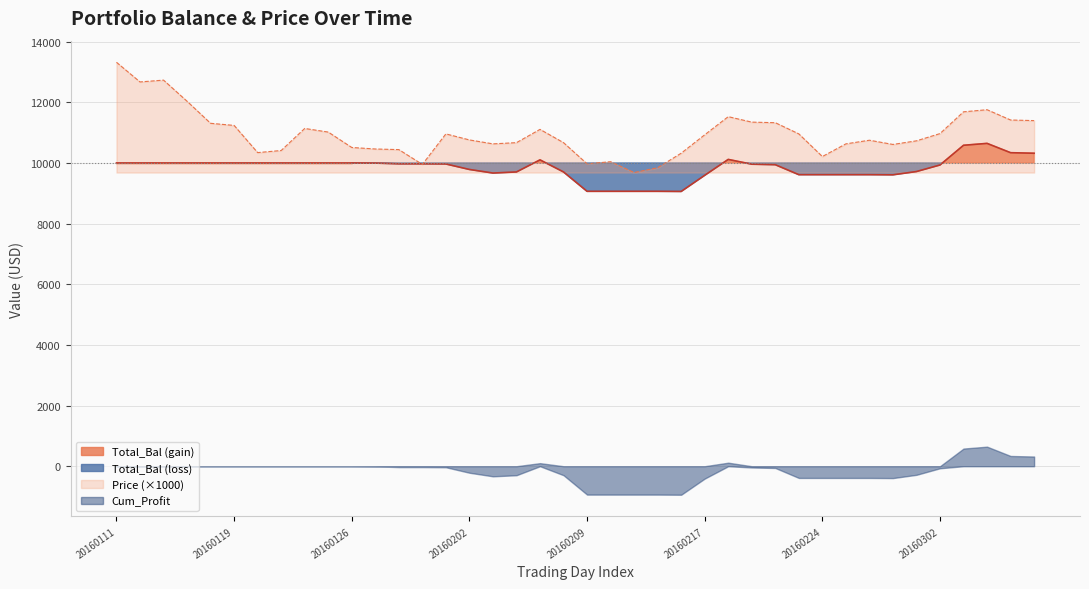

True or false: Price (×1000) has a value of 9971 at 20160209.

True